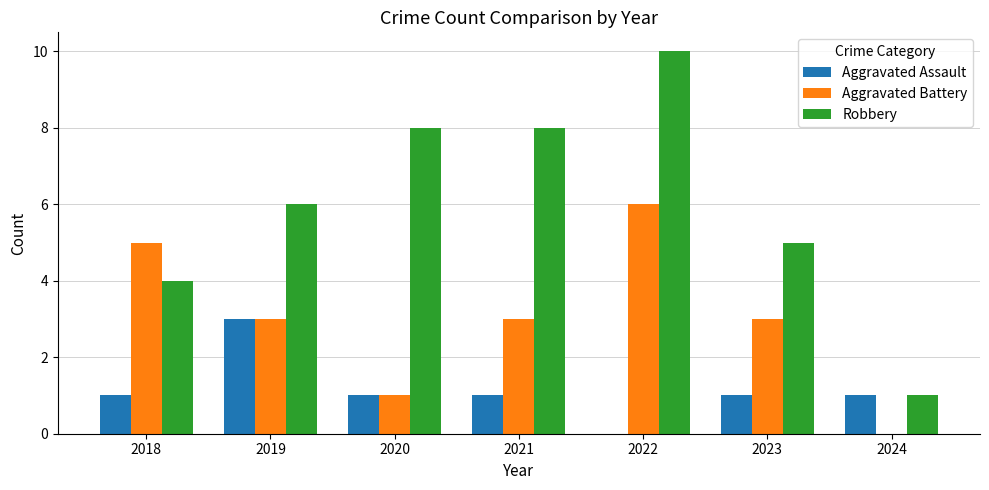

How many Aggravated Assault values are between 1 and 2?

5